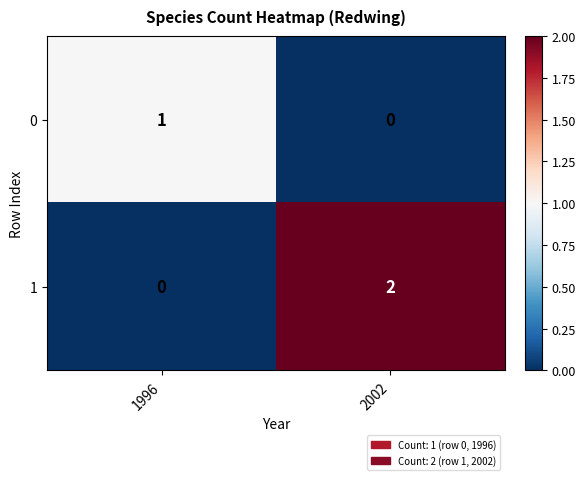

Which category has the highest value in the 1 series?

2002